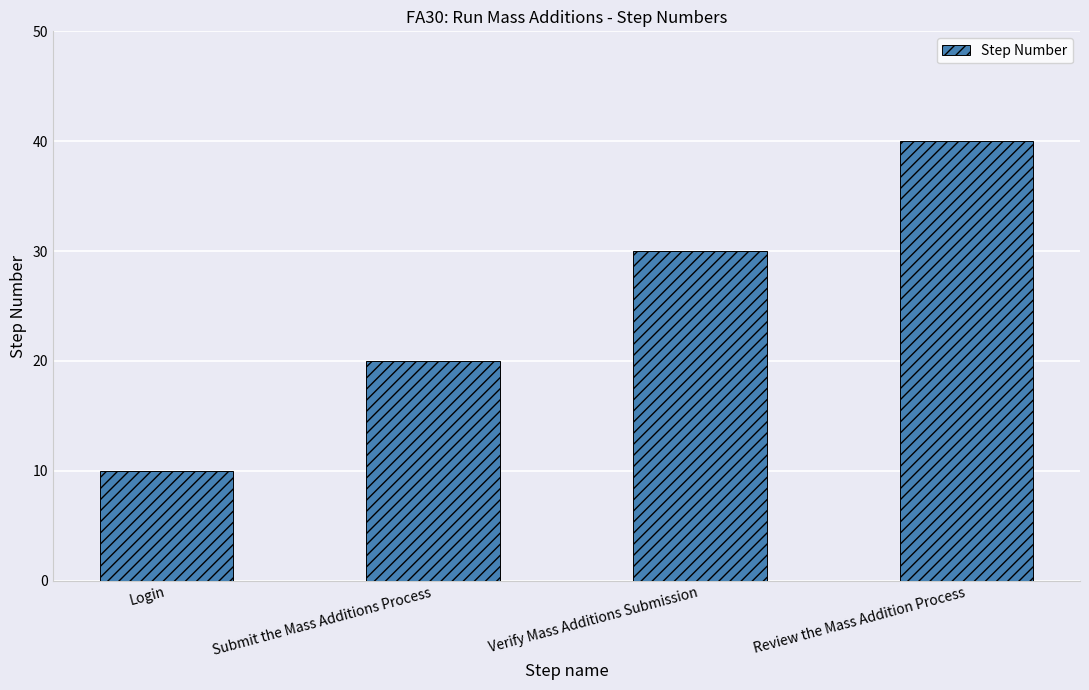

Reading right to left, transcribe all the data shown in this chart.

40	30	20	10